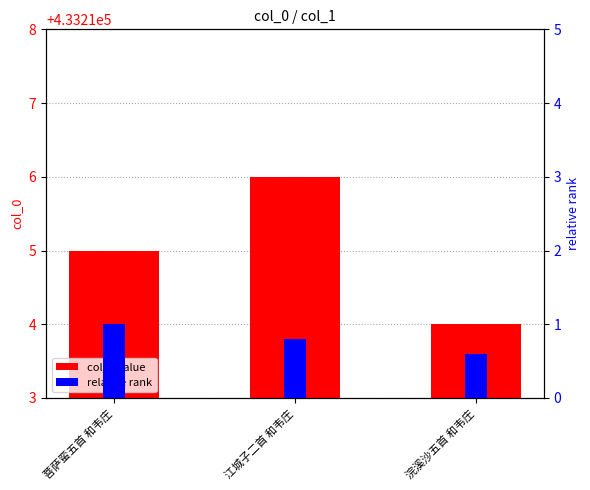

Rank the series by their average value, from lowest to highest.

relative rank, col_0 value